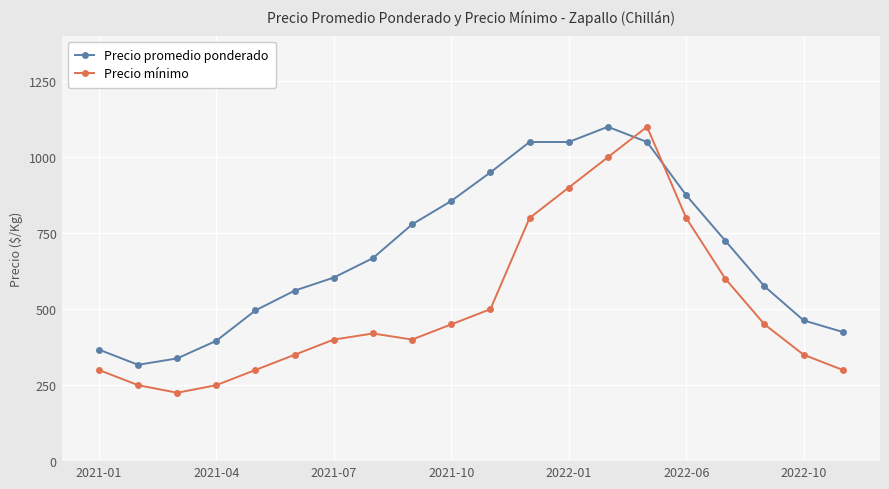

Rank the series by their average value, from highest to lowest.

Precio promedio ponderado, Precio mínimo